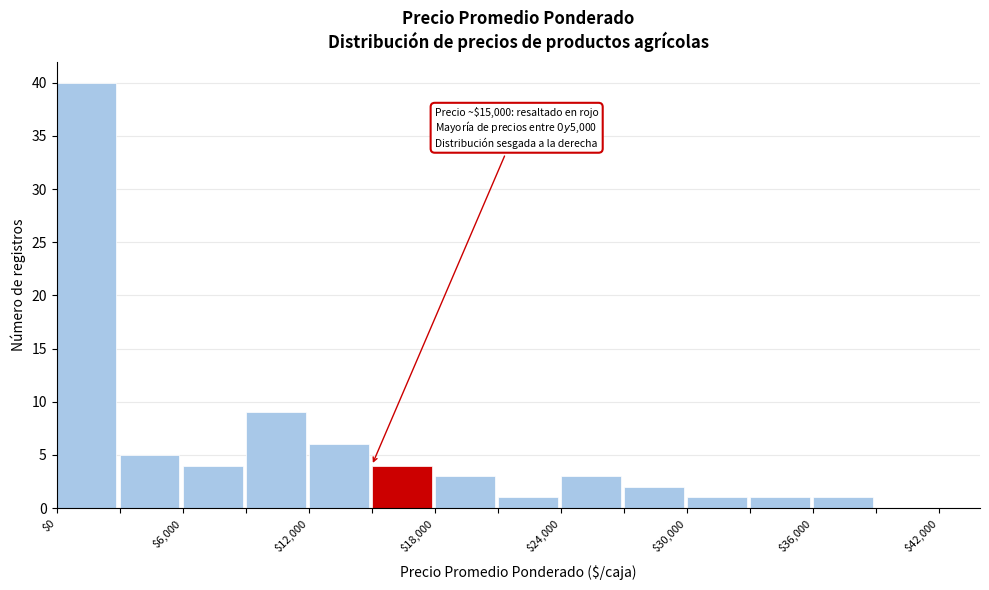

Around what value on the x-axis is the tallest bar? Give the approximate position of its centre, as read against the axis.

1000